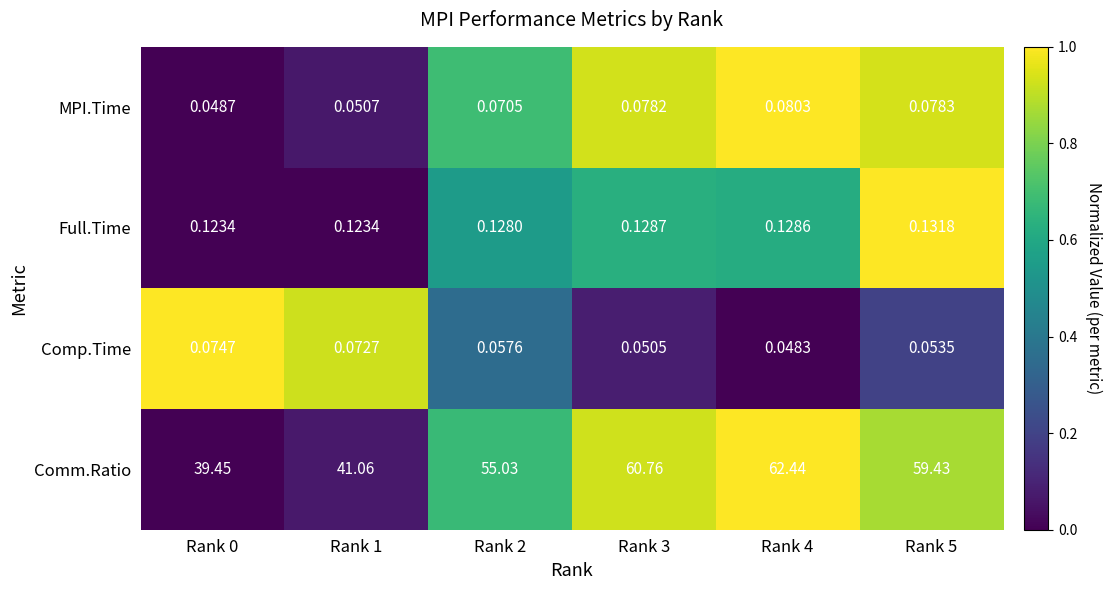

Which series changed the most between Rank 0 and Rank 5?

Comm.Ratio